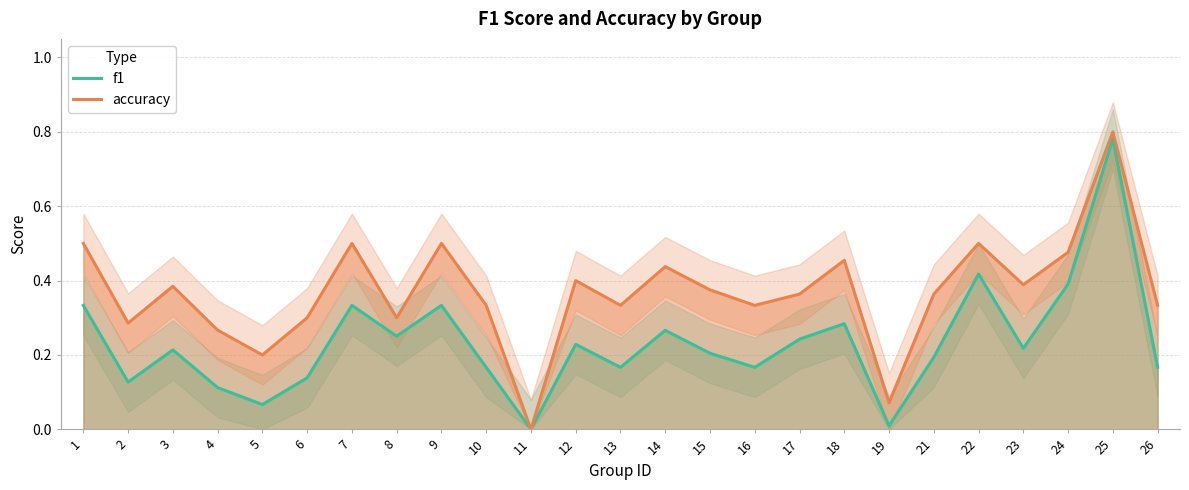

Reading left to right, what are all the values shown in this chart?

f1: 1=0.3	2=0.1	3=0.2	4=0.1	5=0.1	6=0.1	7=0.3	8=0.3	9=0.3	10=0.2	11=0.0	12=0.2	13=0.2	14=0.3	15=0.2	16=0.2	17=0.2	18=0.3	19=0.0	21=0.2	22=0.4	23=0.2	24=0.4	25=0.8	26=0.2
accuracy: 1=0.5	2=0.3	3=0.4	4=0.3	5=0.2	6=0.3	7=0.5	8=0.3	9=0.5	10=0.3	11=0.0	12=0.4	13=0.3	14=0.4	15=0.4	16=0.3	17=0.4	18=0.5	19=0.1	21=0.4	22=0.5	23=0.4	24=0.5	25=0.8	26=0.3